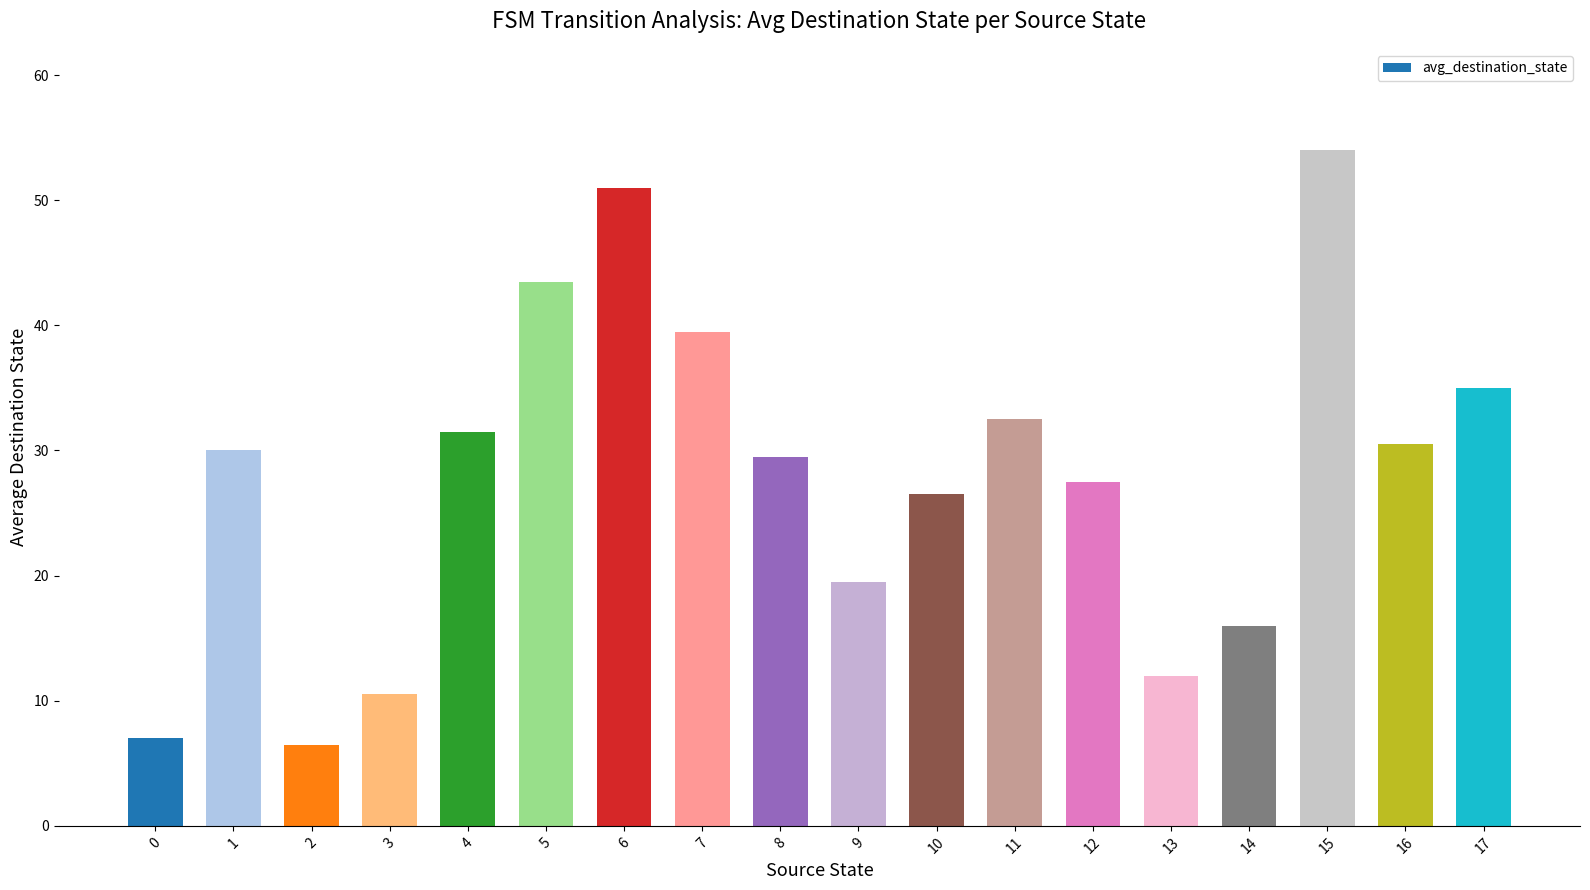

List the labels in order of value, largest first.

15, 6, 5, 7, 17, 11, 4, 16, 1, 8, 12, 10, 9, 14, 13, 3, 0, 2